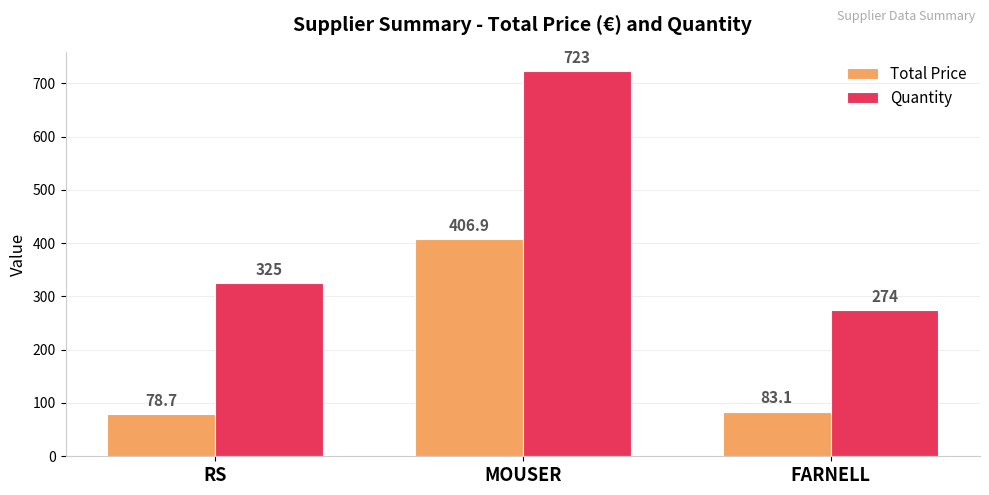

What position from the right is MOUSER?

2